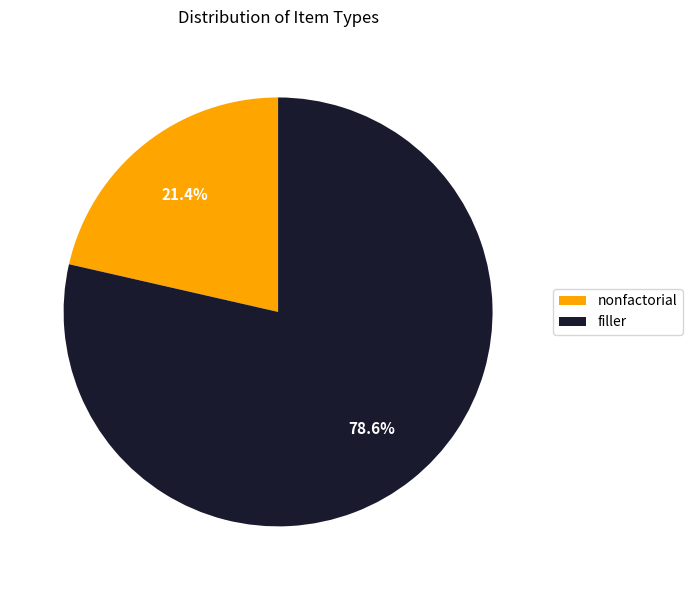

What percentage is NOT represented by filler?

21.4%